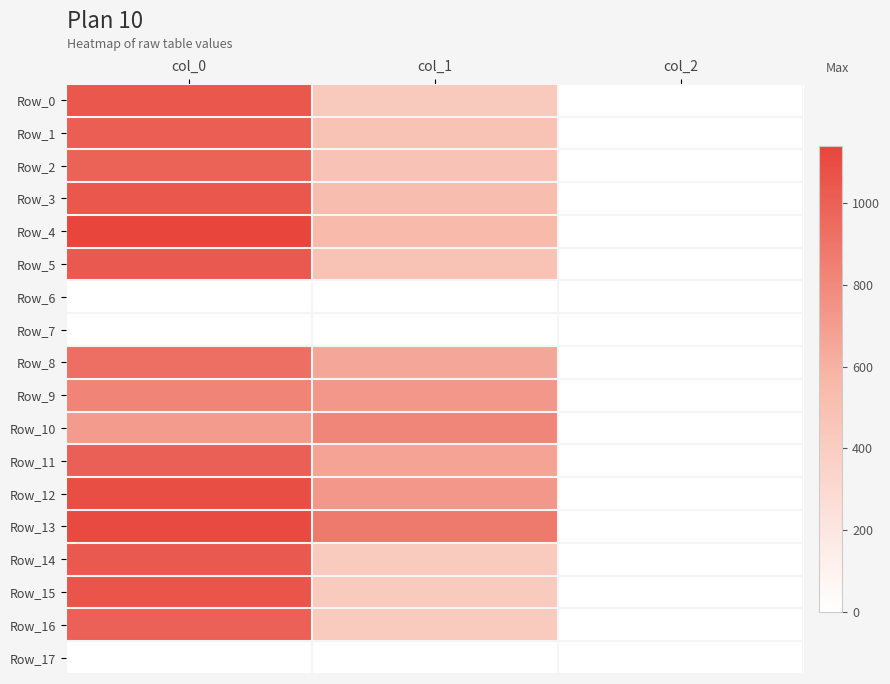

What is the spread (max minus min) of values at col_1?

880.9